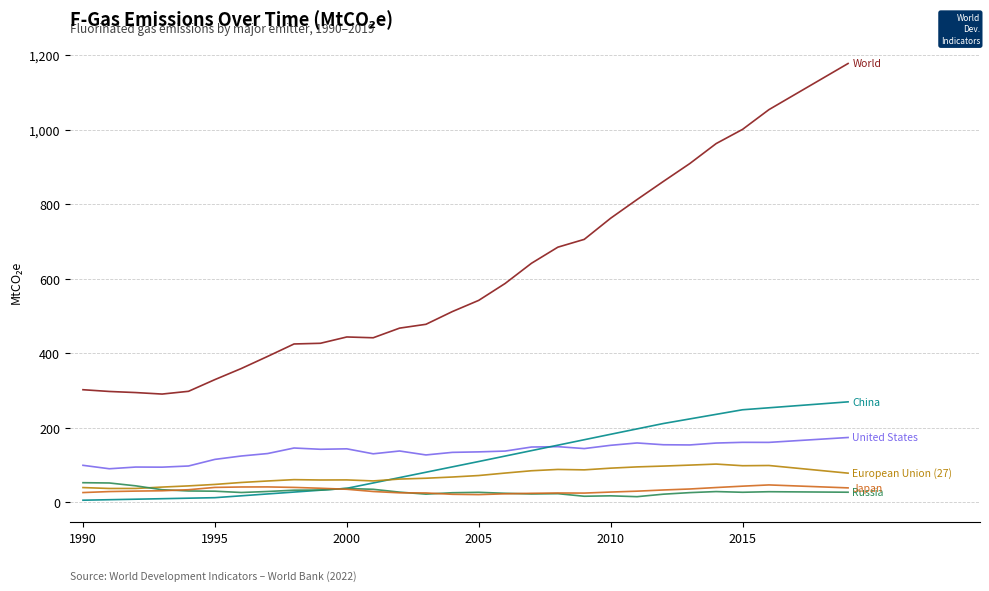

What is the greatest value displayed?

1177.4